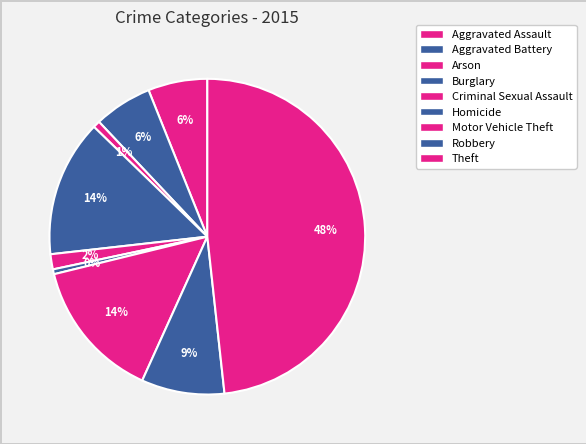

Does any single category account for the majority?

No